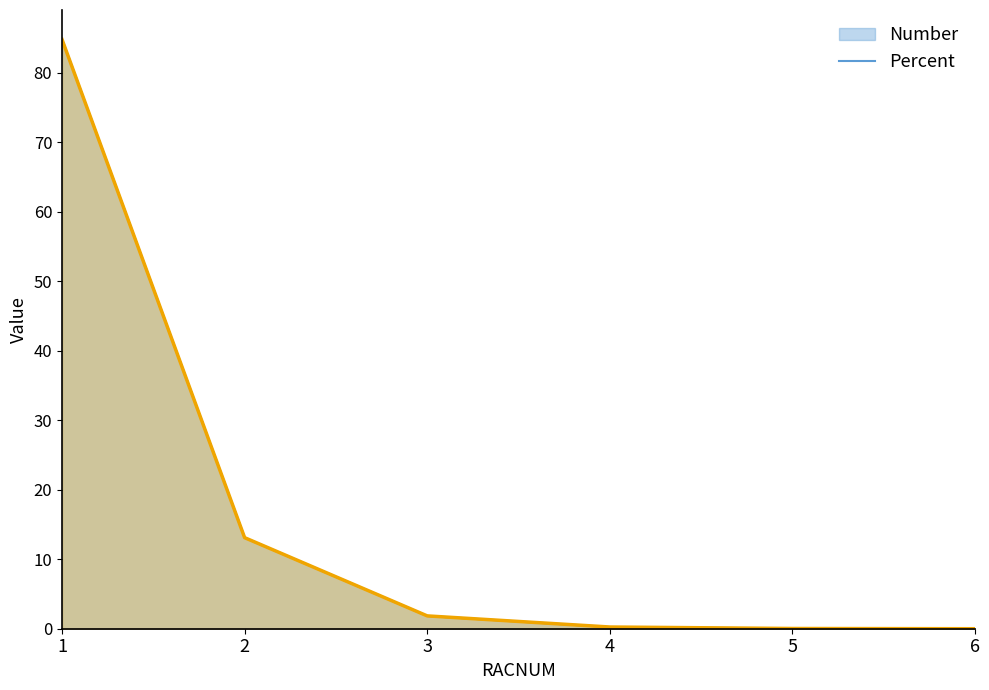

Is it true that Number equals 0.0 at 5?

False